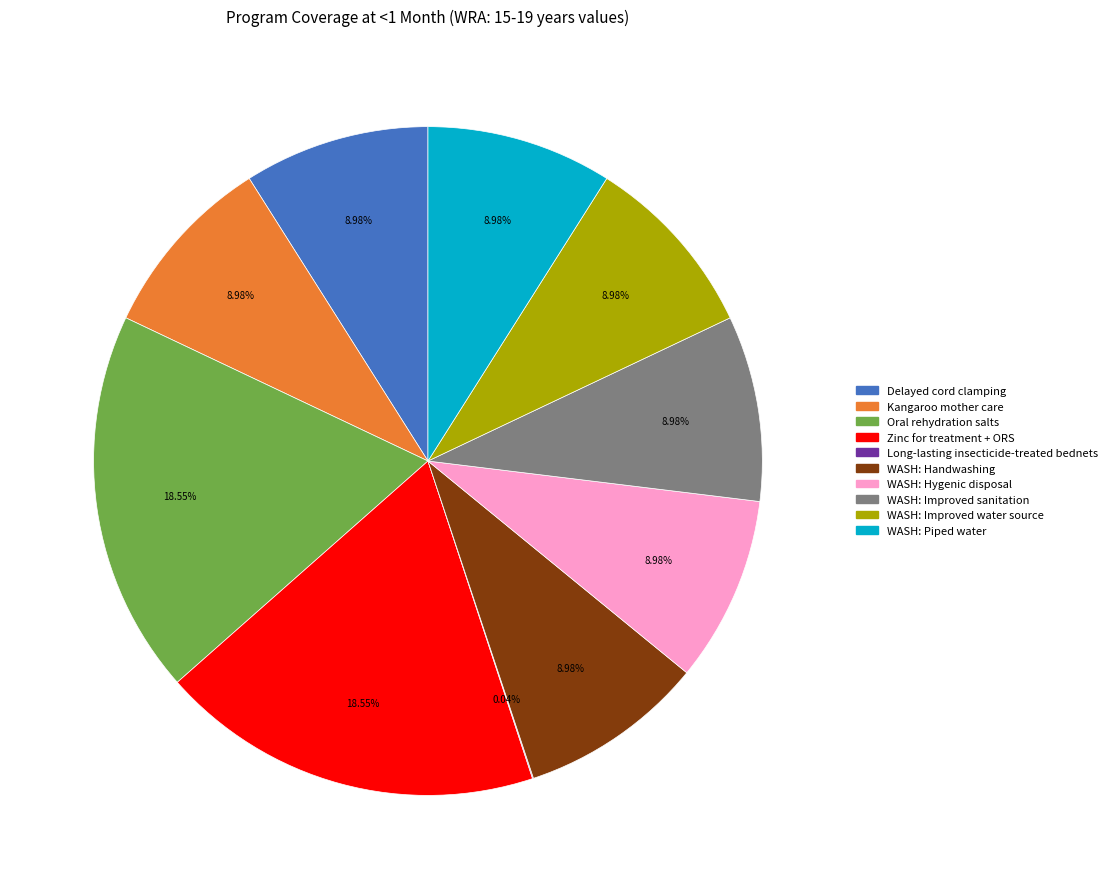

Is there any slice that represents more than half of the pie?

No